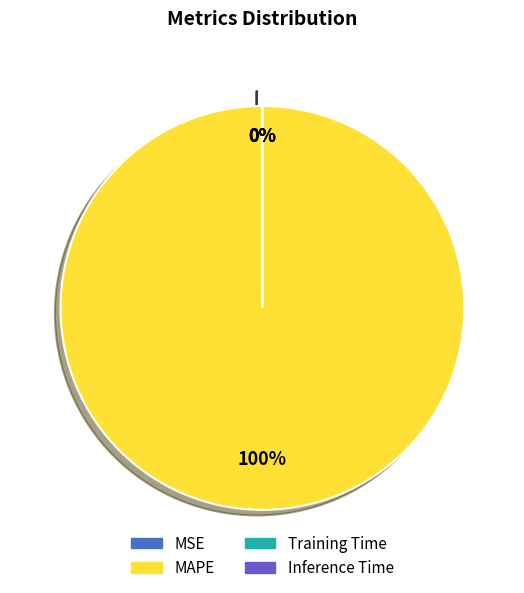

What percentage is the MAPE slice, to the nearest percent?

100%